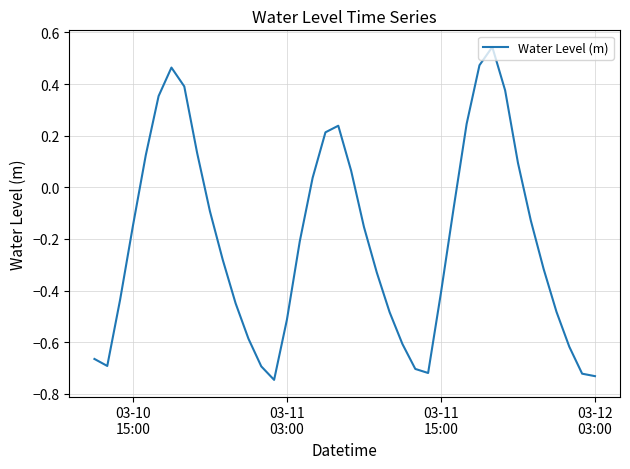

What is the difference between the maximum and minimum values?

1.3